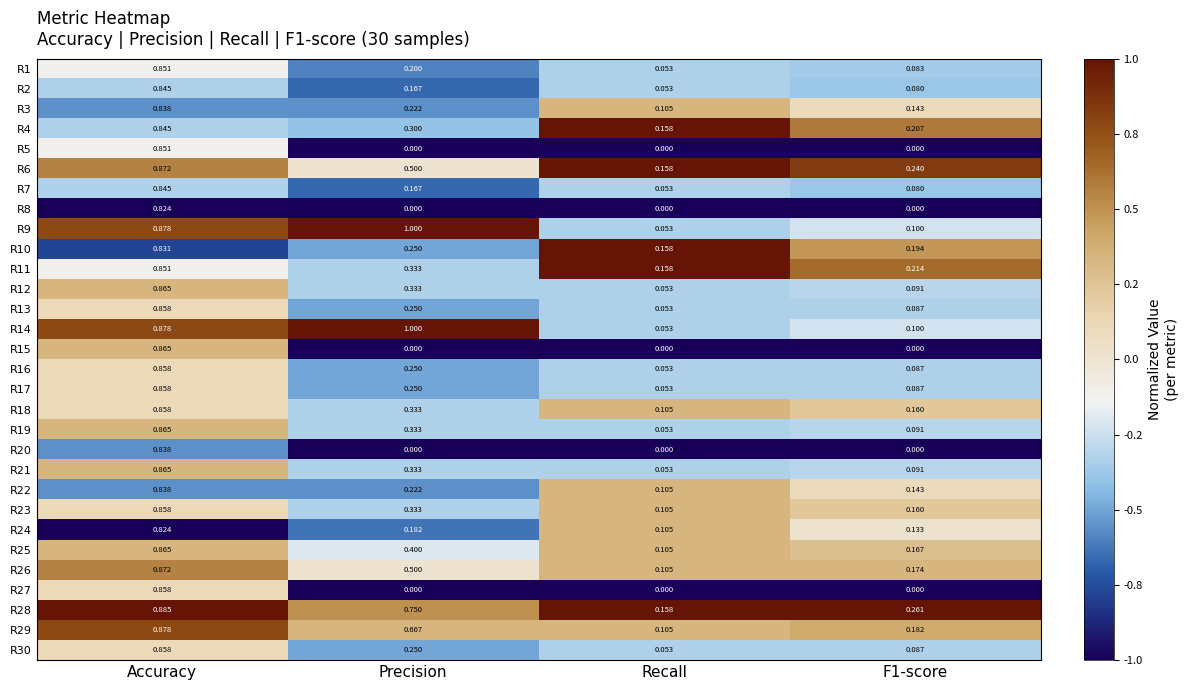

Is the value of R17 at F1-score greater than the value of R21 at Precision?

No